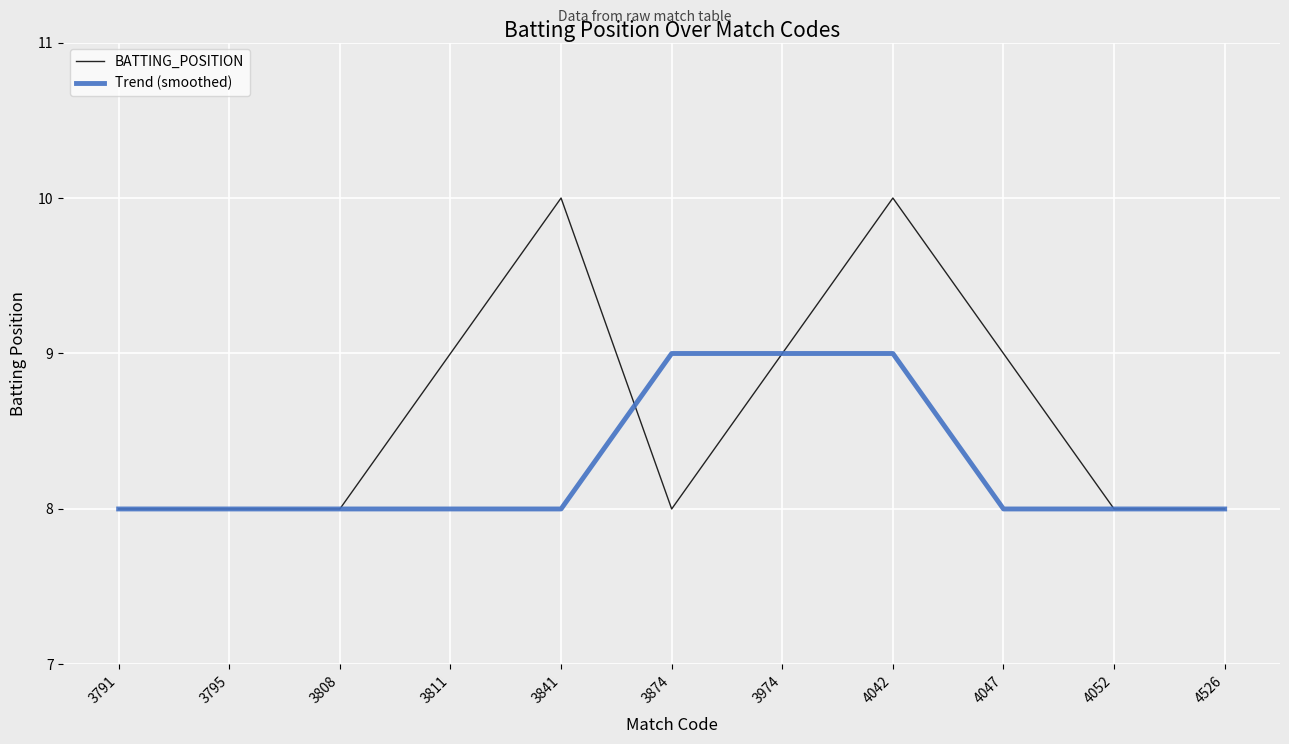

What are all the series names shown in the legend?

BATTING_POSITION, Trend (smoothed)